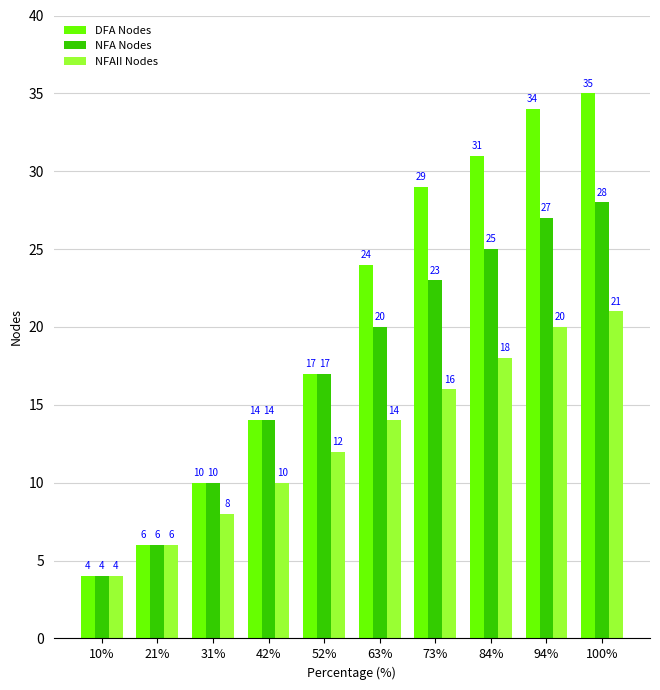

At how many categories does at least one series exceed 30?

3